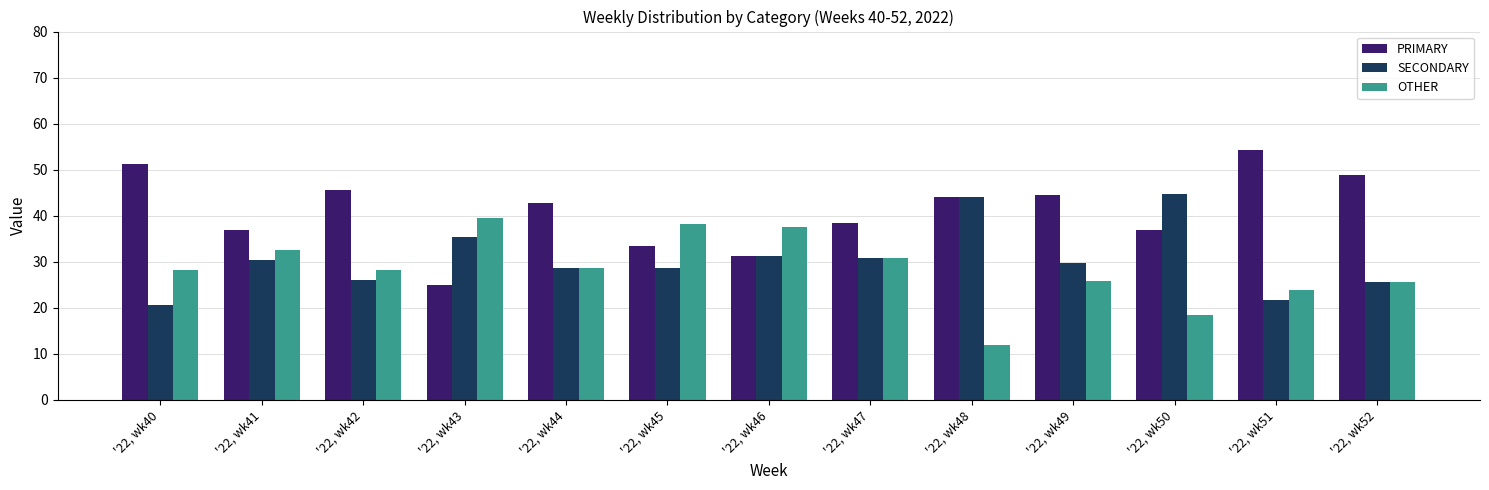

Which series has the largest range (max minus min)?

PRIMARY